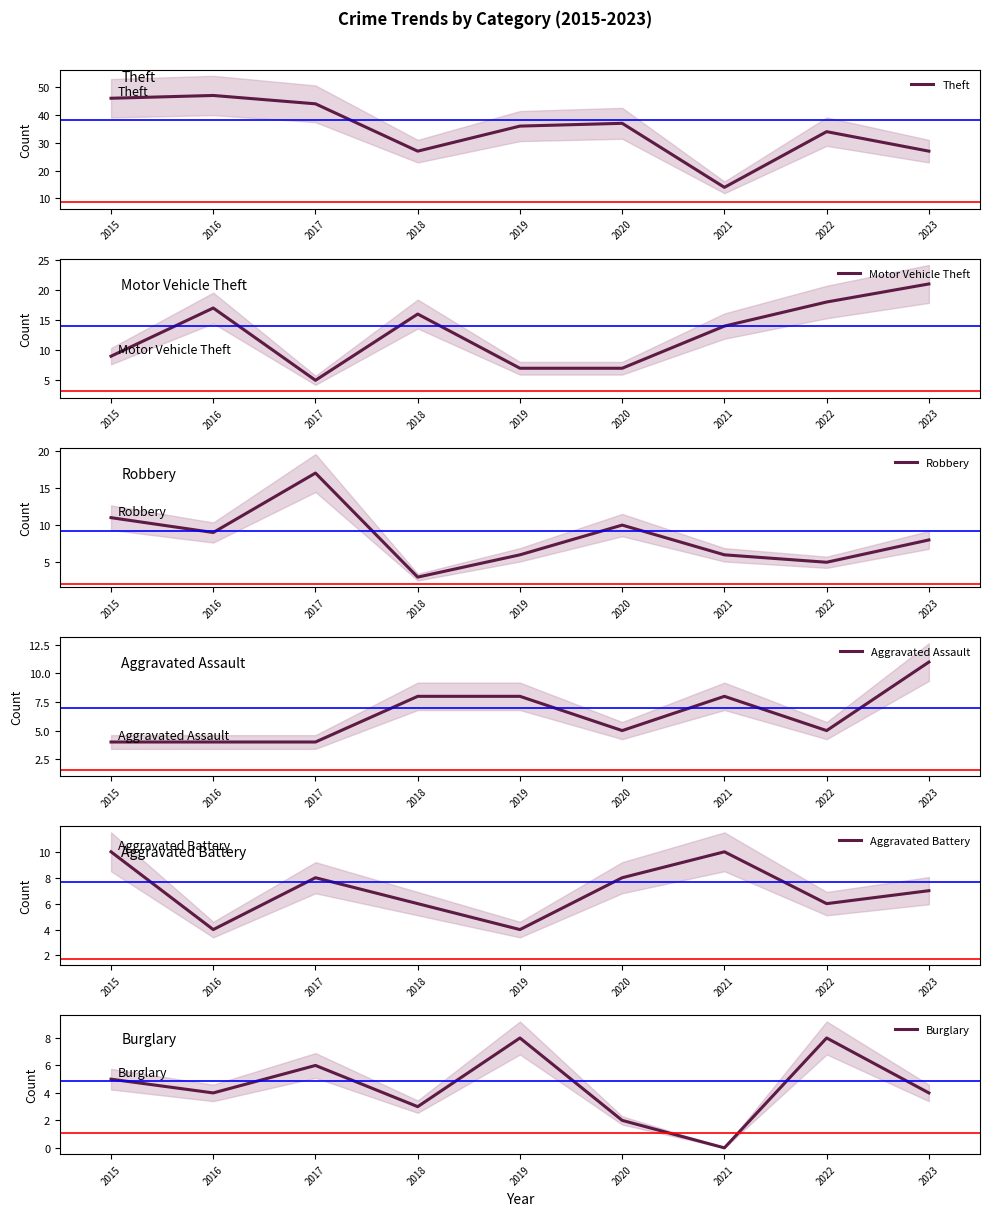

What is the value of the Aggravated Battery point at the 7th from the left?

10